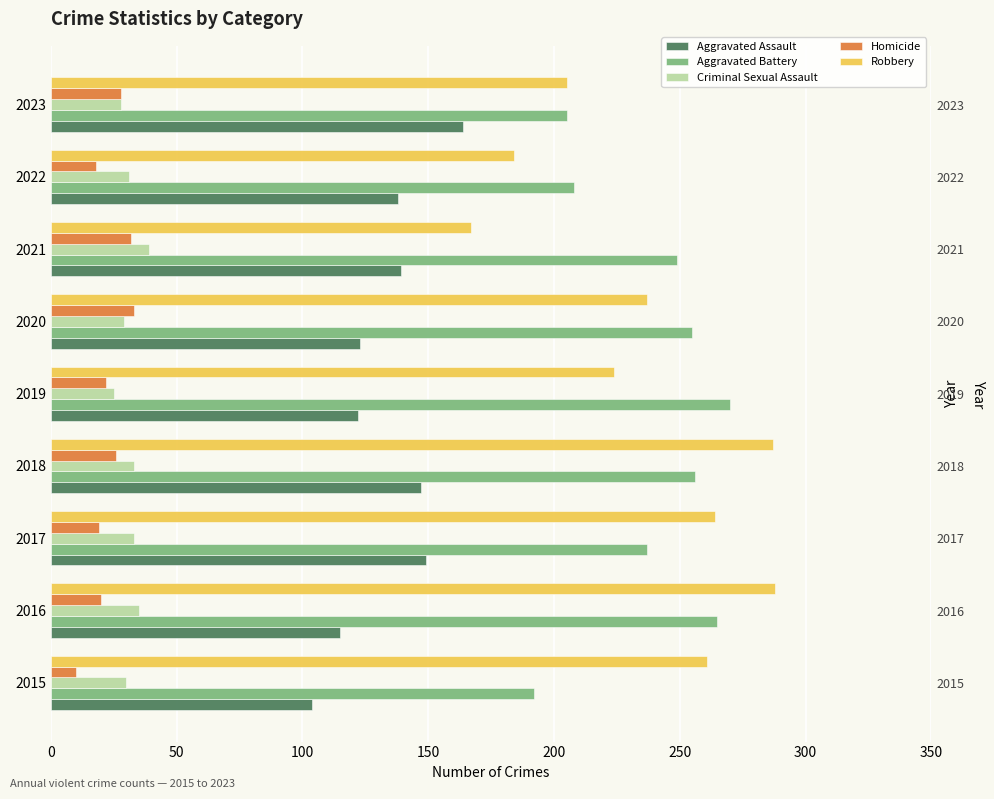

Does the chart contain stacked bars?

No